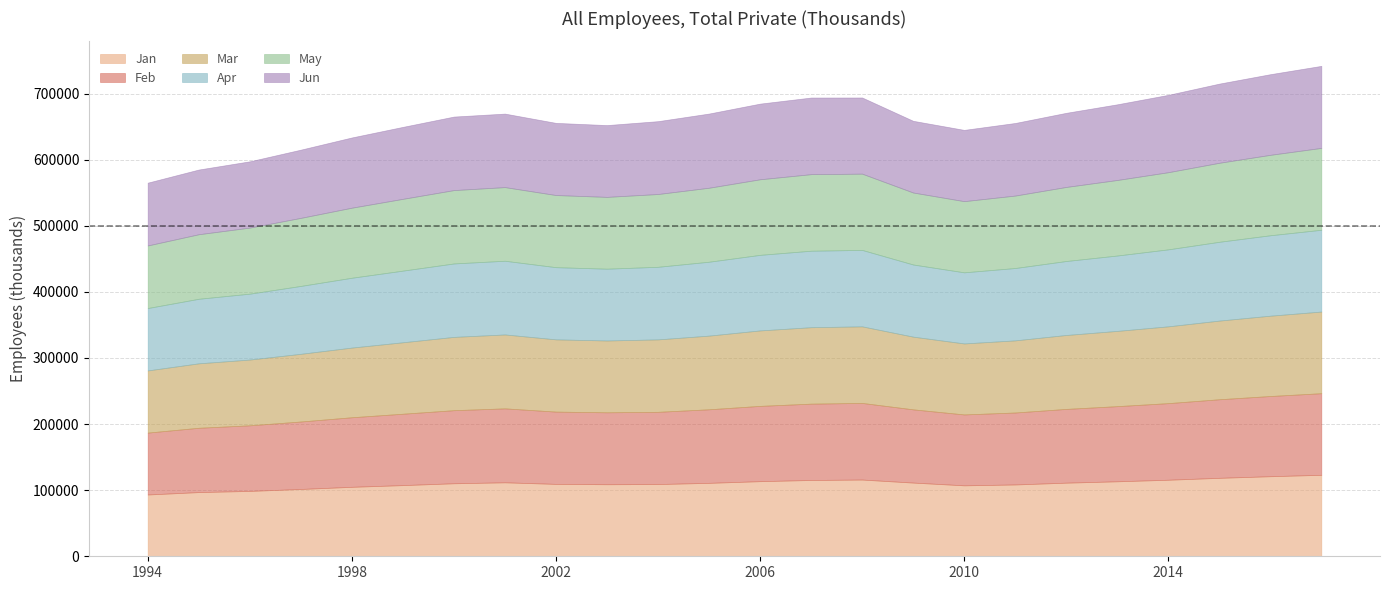

List the series in order of their overall mean, highest first.

Jun, May, Apr, Mar, Feb, Jan